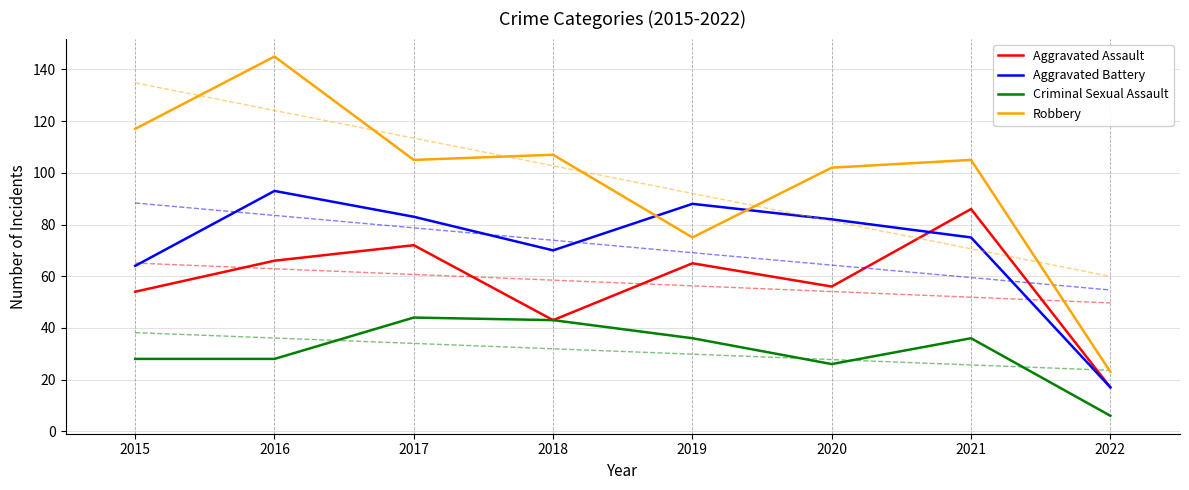

The value of Aggravated Assault at 2017 is 72. True or false?

True